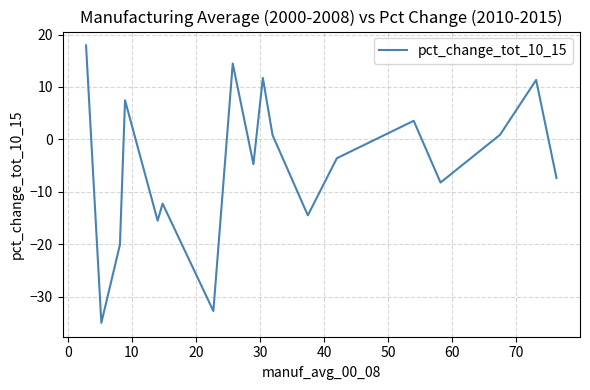

Does the chart display data point markers on the line(s)?

No